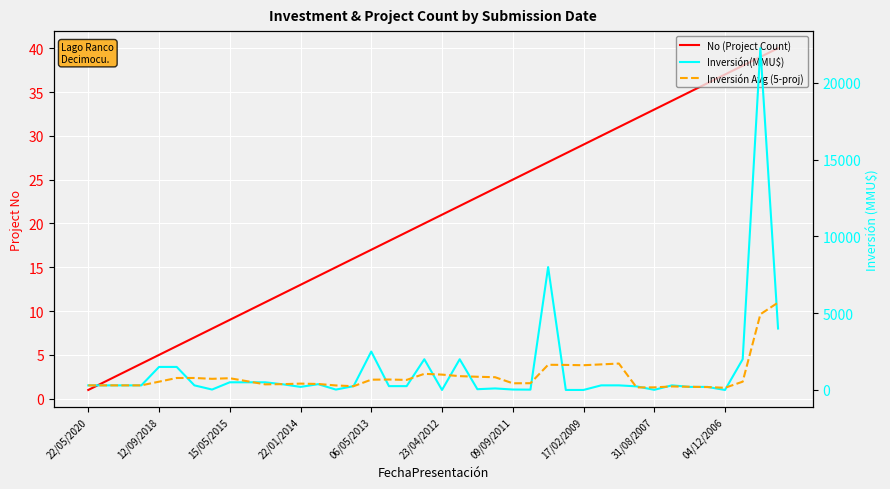

What is the difference between the highest and lowest values at 17/02/2009?

1609.6